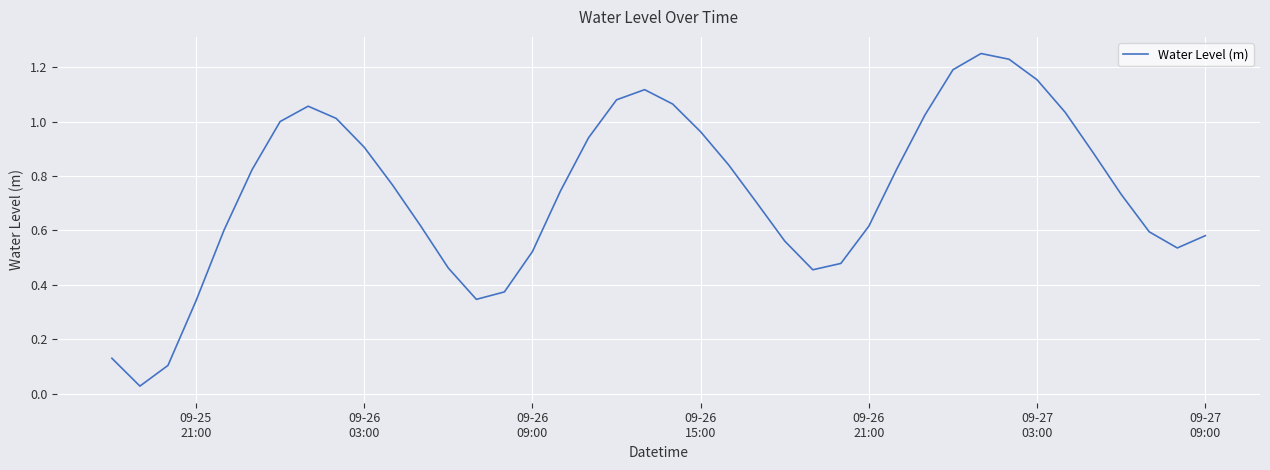

Does the chart display data point markers on the line(s)?

No